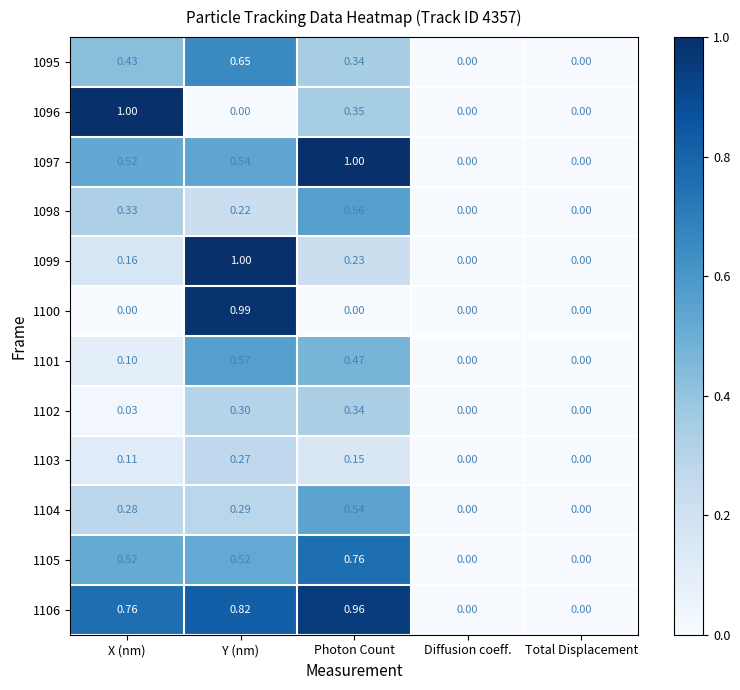

Which category has the highest value in the 1105 series?

Photon Count